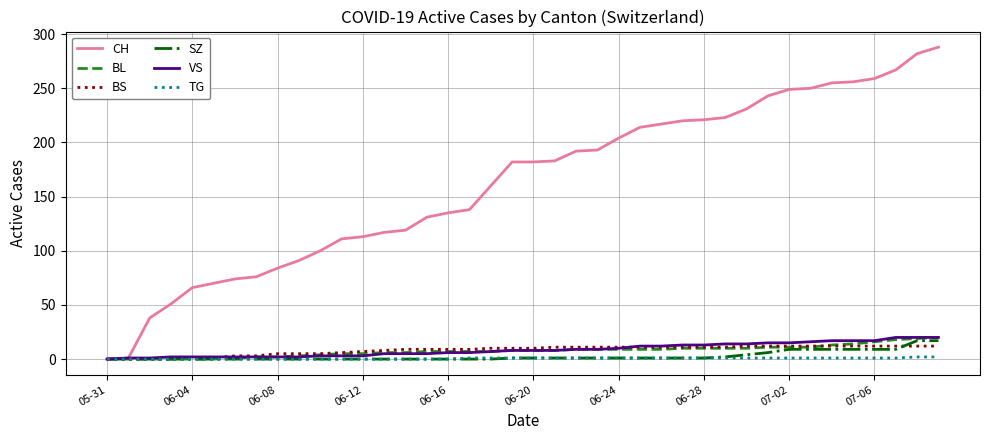

What is the highest value of the BS series?

12